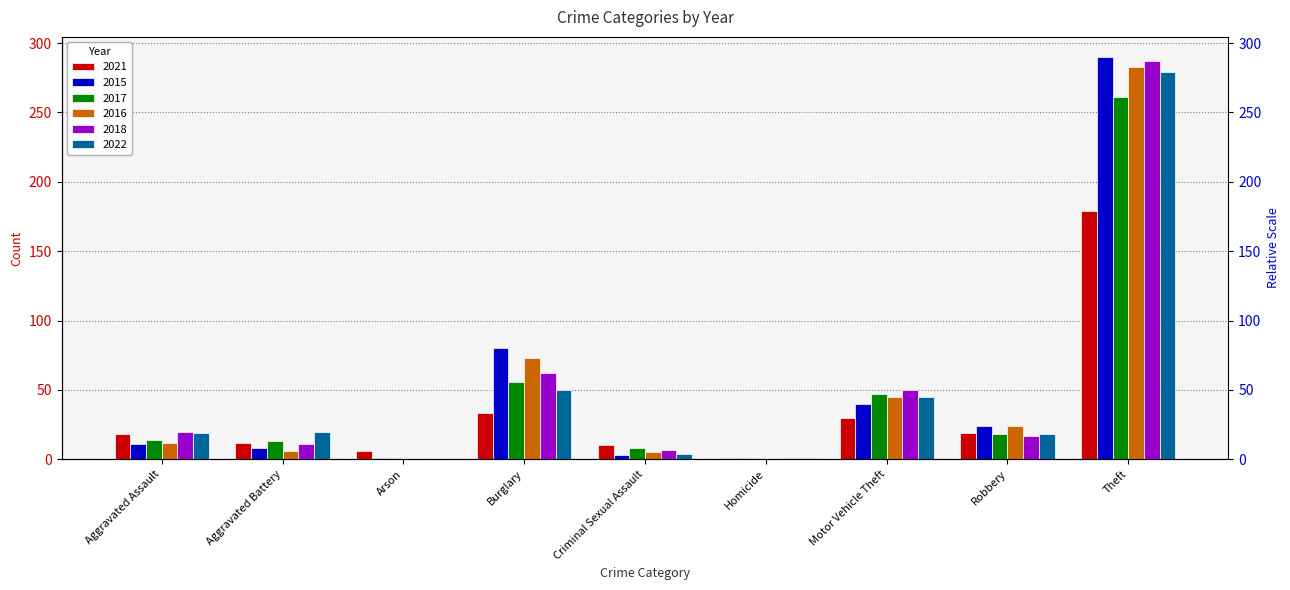

Is it true that 2021 equals 16 at Motor Vehicle Theft?

False